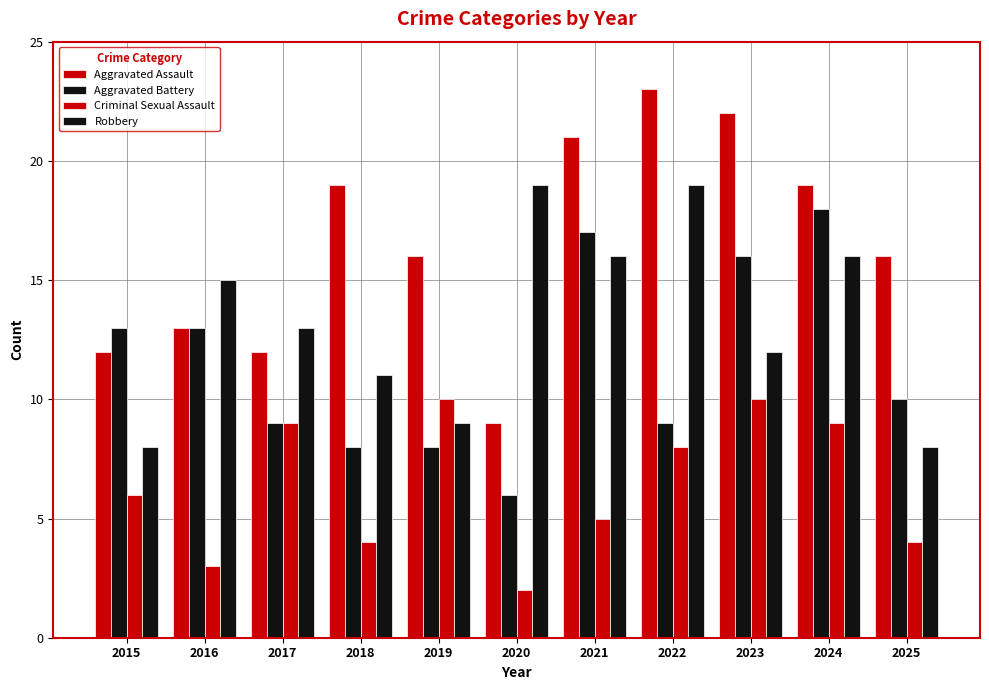

Are the bars grouped side by side (vs. stacked)?

Yes